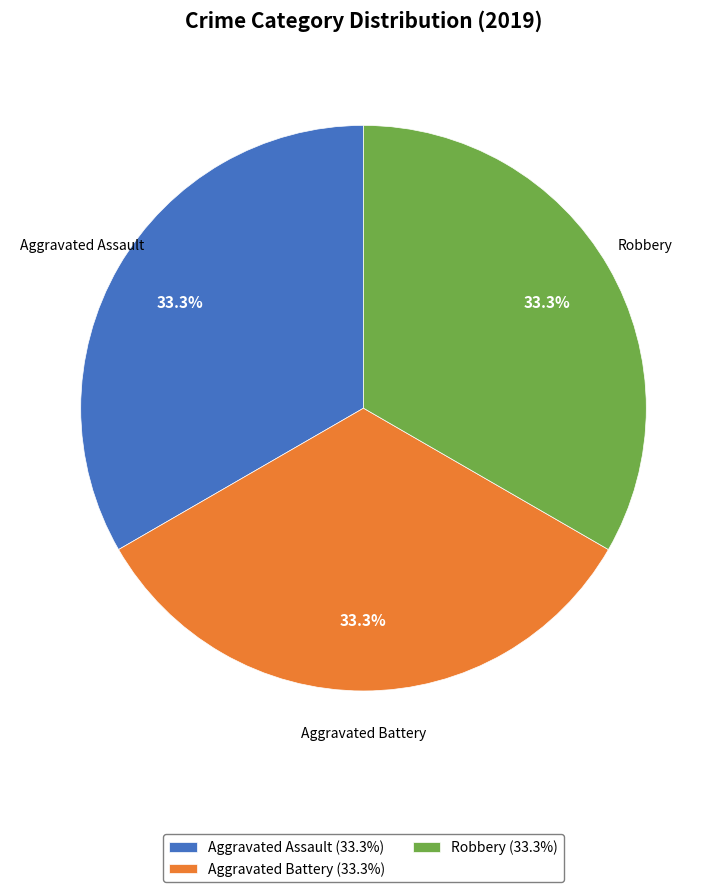

What percentage is NOT represented by Robbery (33.3%)?

66.7%